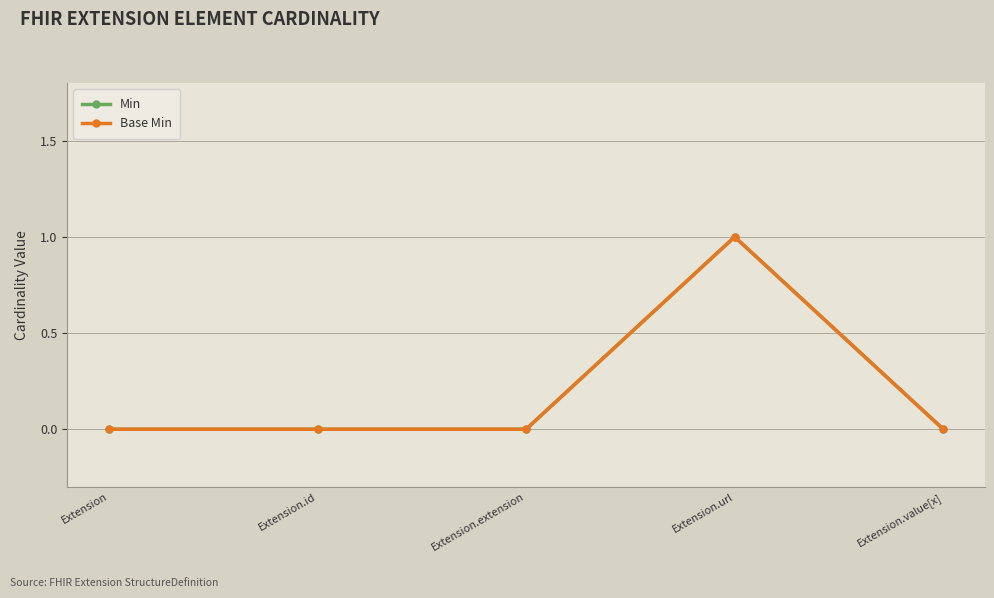

Which series has the largest total across all categories?

Min